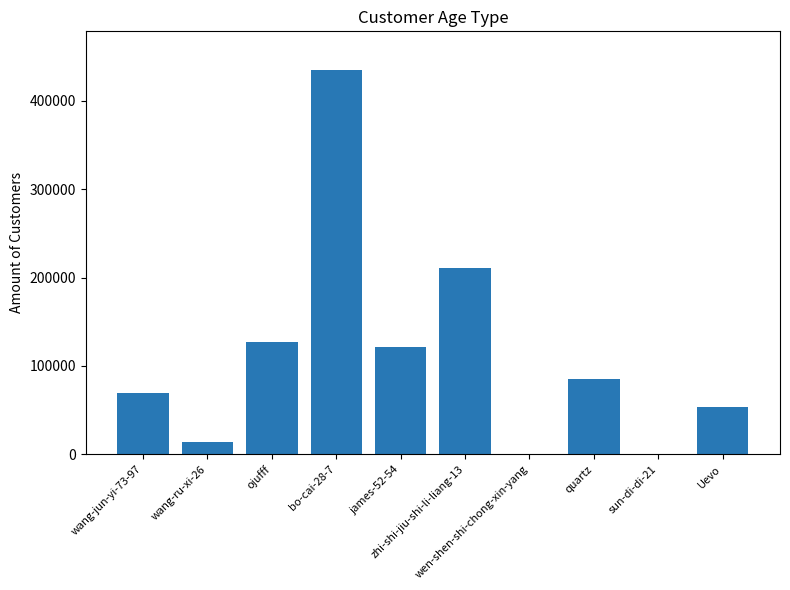

What is the sum of all values?

1117432